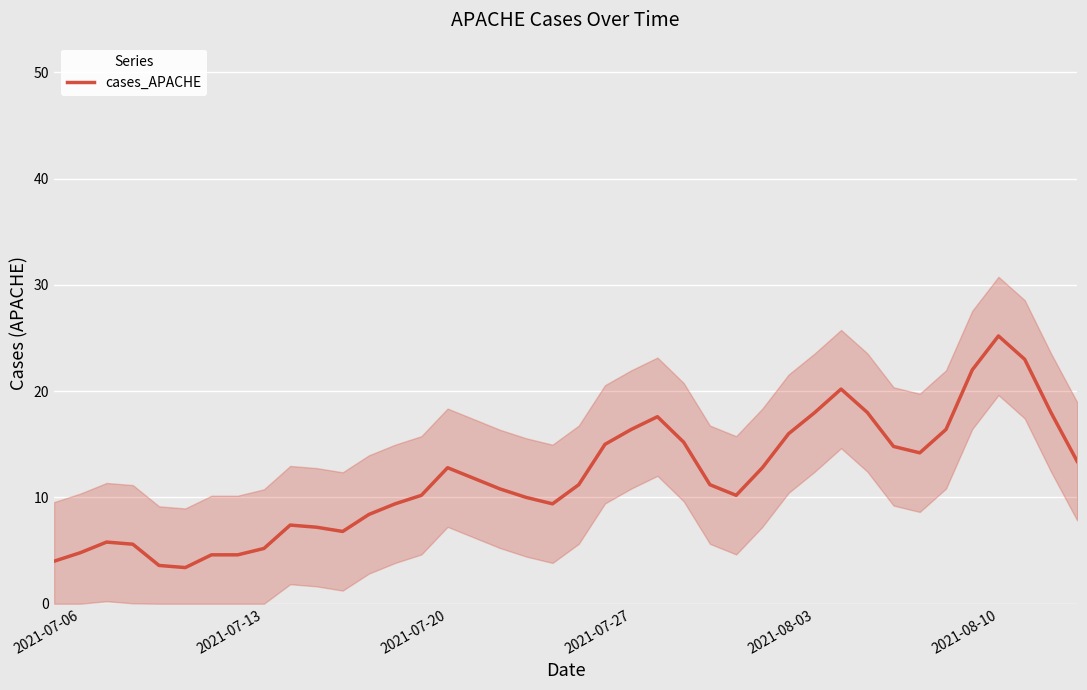

What is the maximum value for cases_APACHE?

25.2